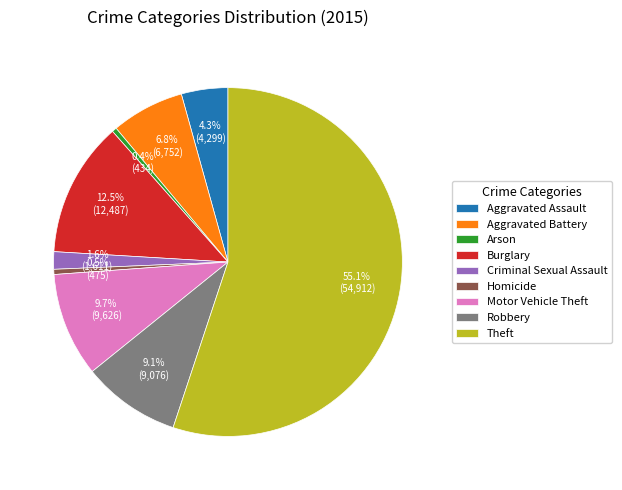

How many segments does this pie chart have?

9